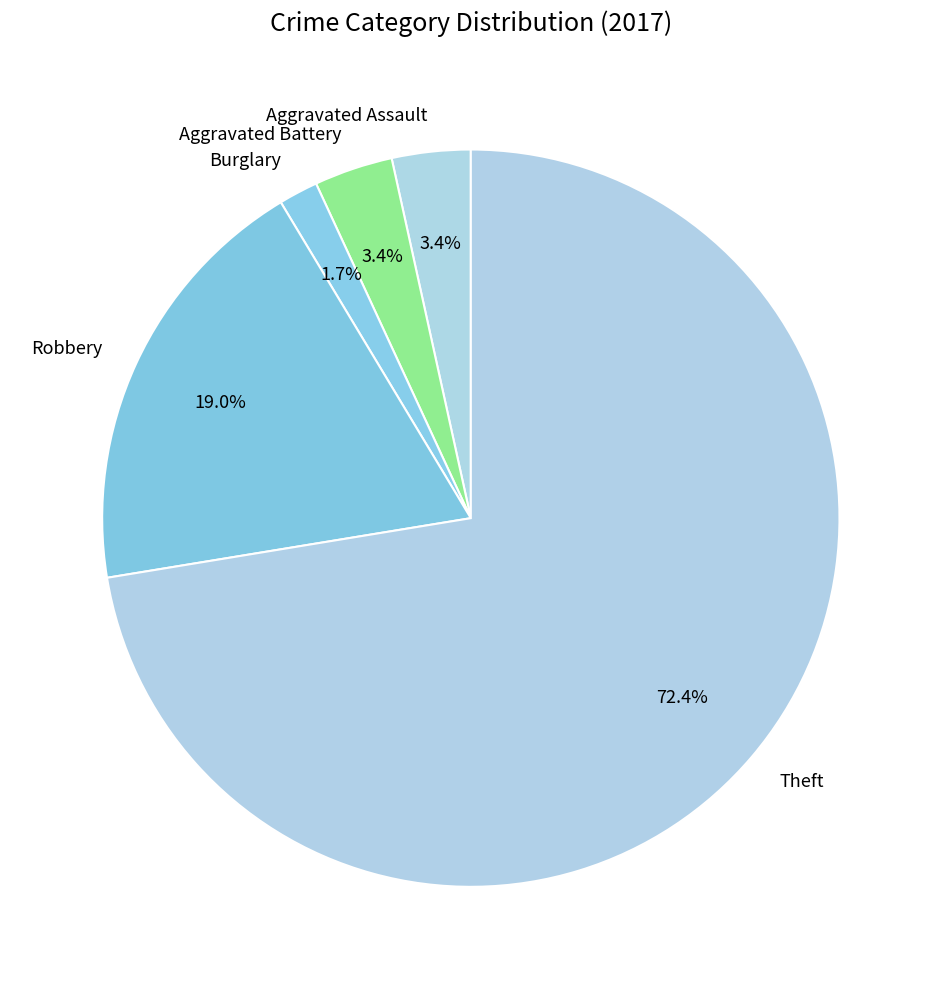

Combined, what portion of the pie is Aggravated Assault and Robbery?

22.4%